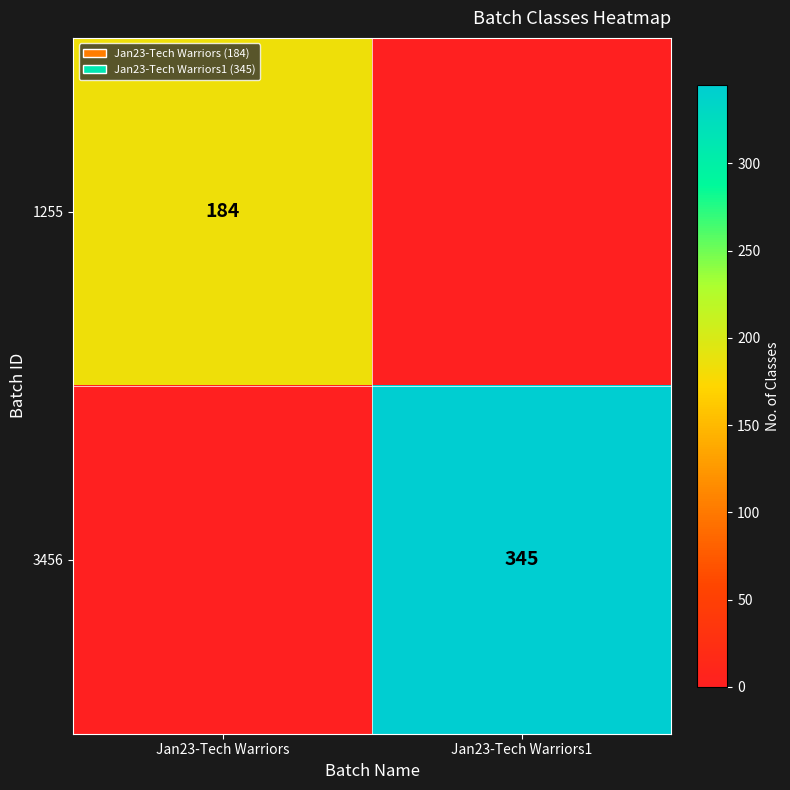

What is the total value across all series at Jan23-Tech Warriors1?

345